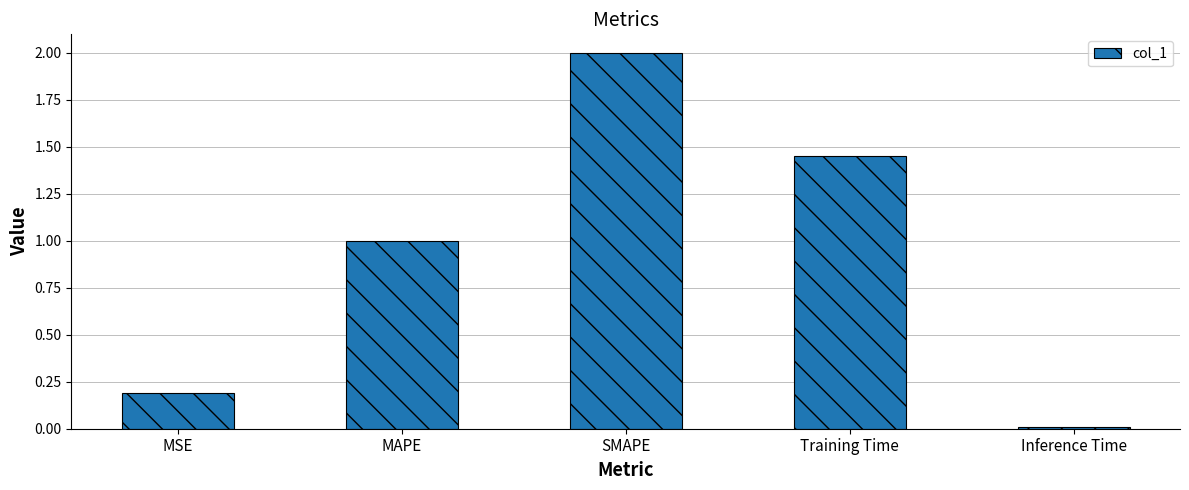

What is the approximate value at SMAPE?

2.0